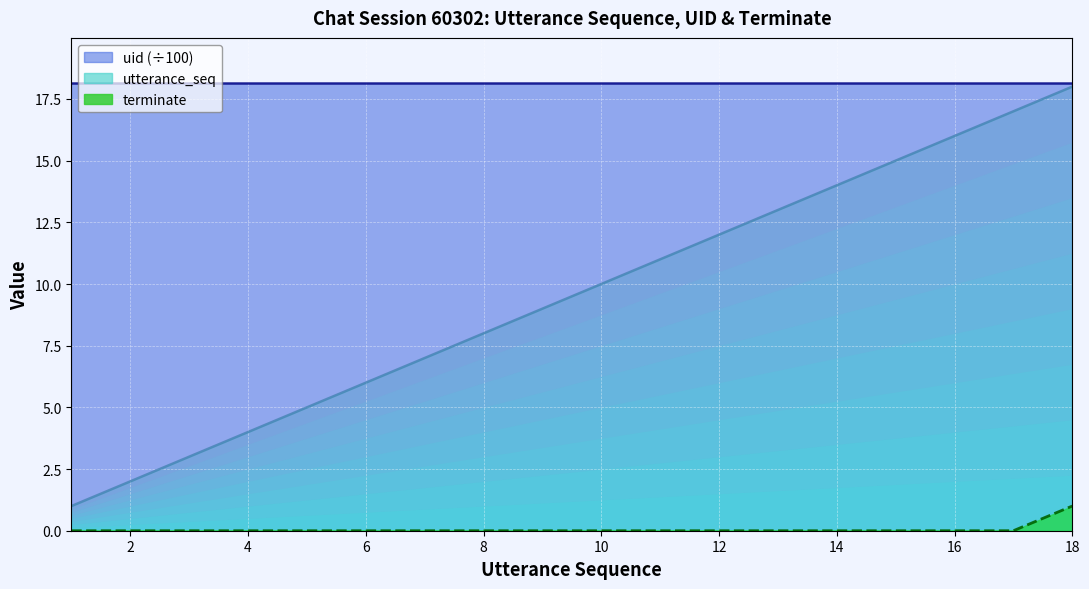

Between 1 and 9, which series saw the biggest shift?

utterance_seq